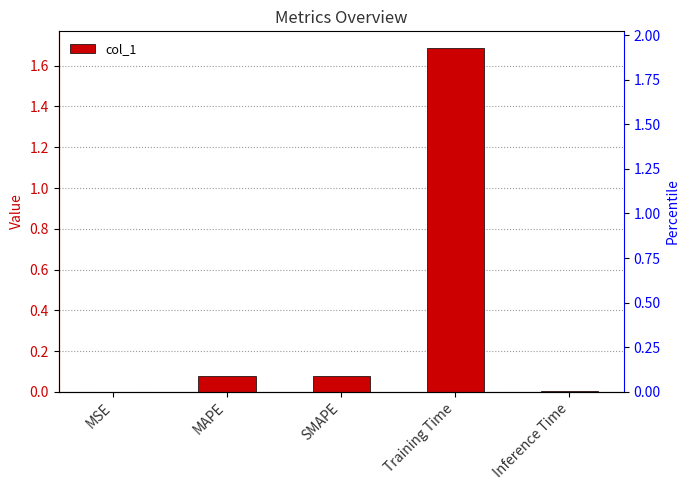

What is the difference between the second highest and second lowest values?

0.1